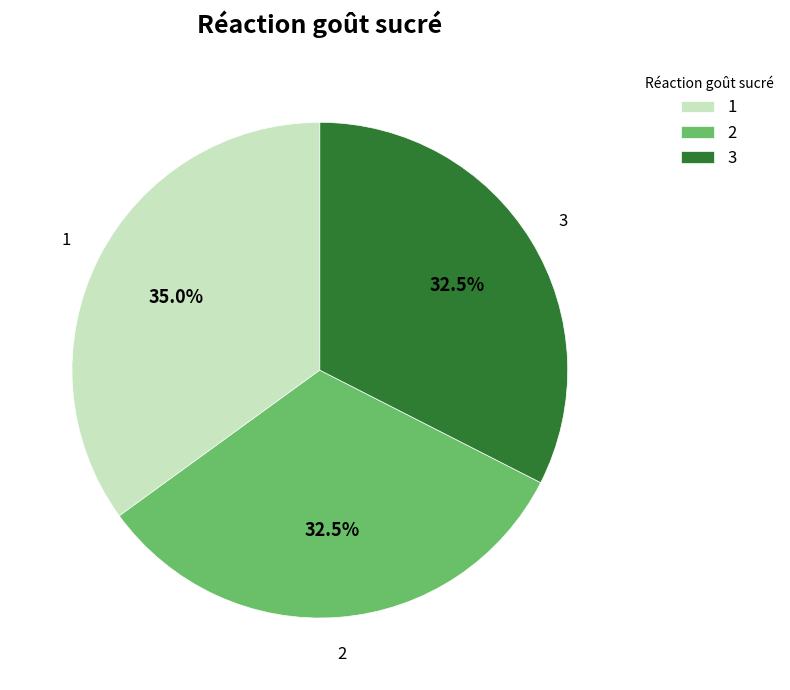

Is 3 the majority of the pie?

No